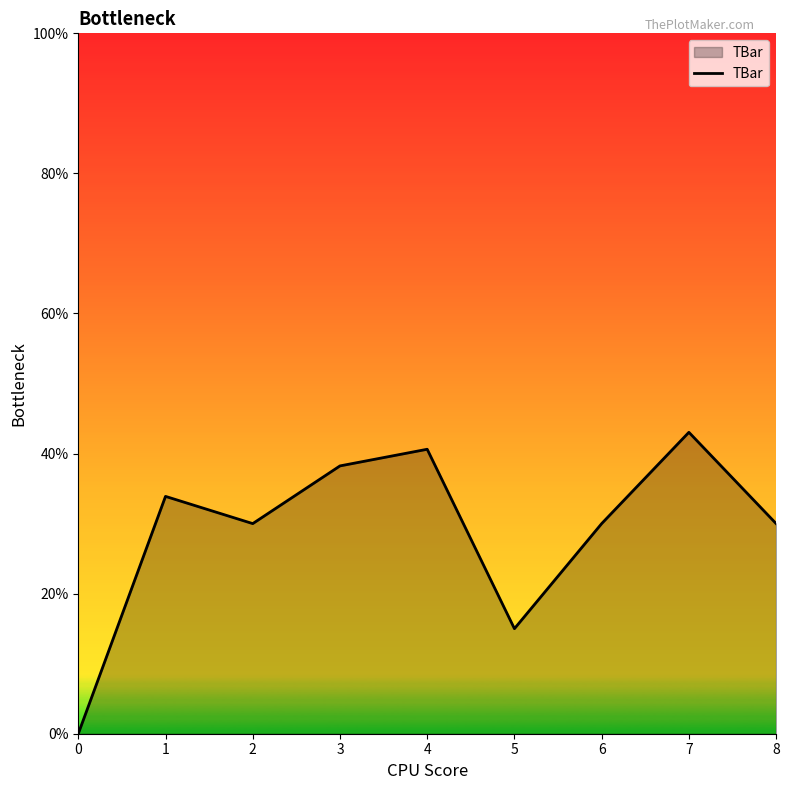

What is the ratio of the value at 5 to the value at 6?

0.5